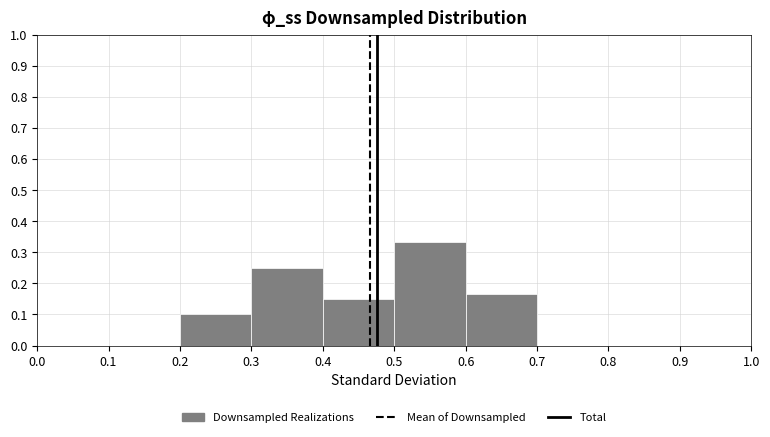

Over which range of the x-axis is the bar tallest?

0.5 to 0.6